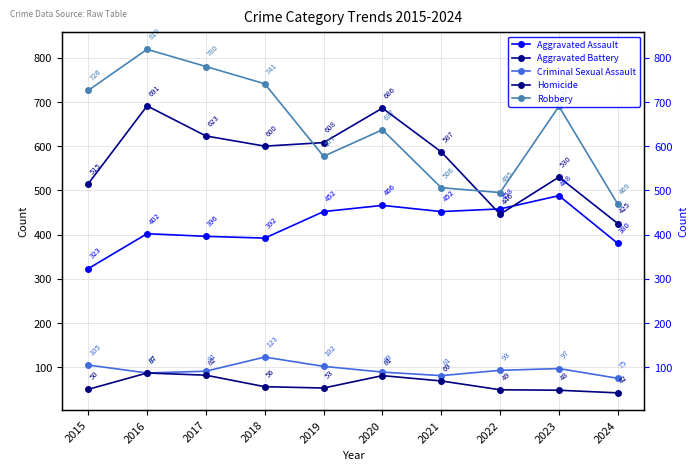

What is the greatest value displayed?

819